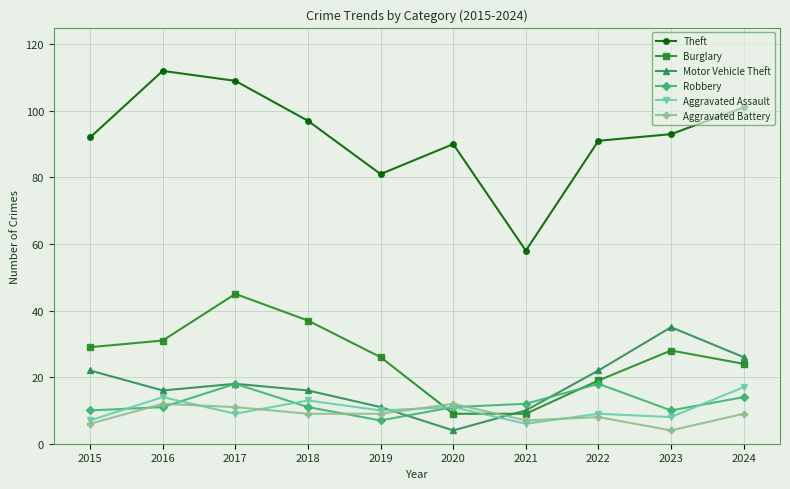

True or false: Robbery has a value of 15 at 2018.

False